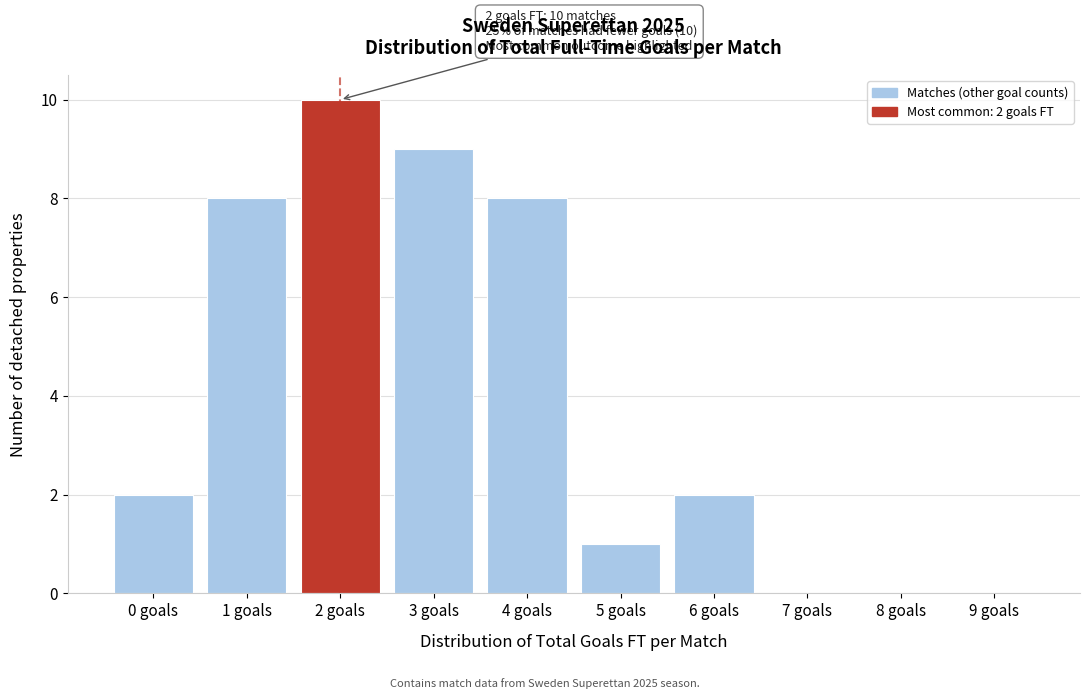

Reading left to right, transcribe all the data shown in this chart.

0 goals=2	1 goals=8	2 goals=10	3 goals=9	4 goals=8	5 goals=1	6 goals=2	7 goals=0	8 goals=0	9 goals=0